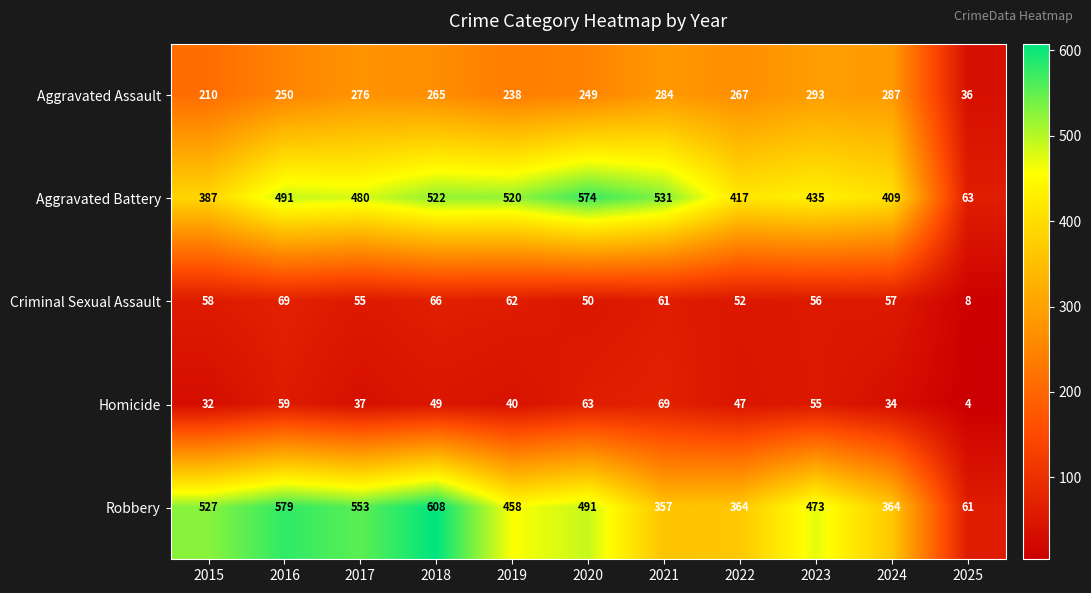

What is the difference between the highest and lowest values at 2025?

59